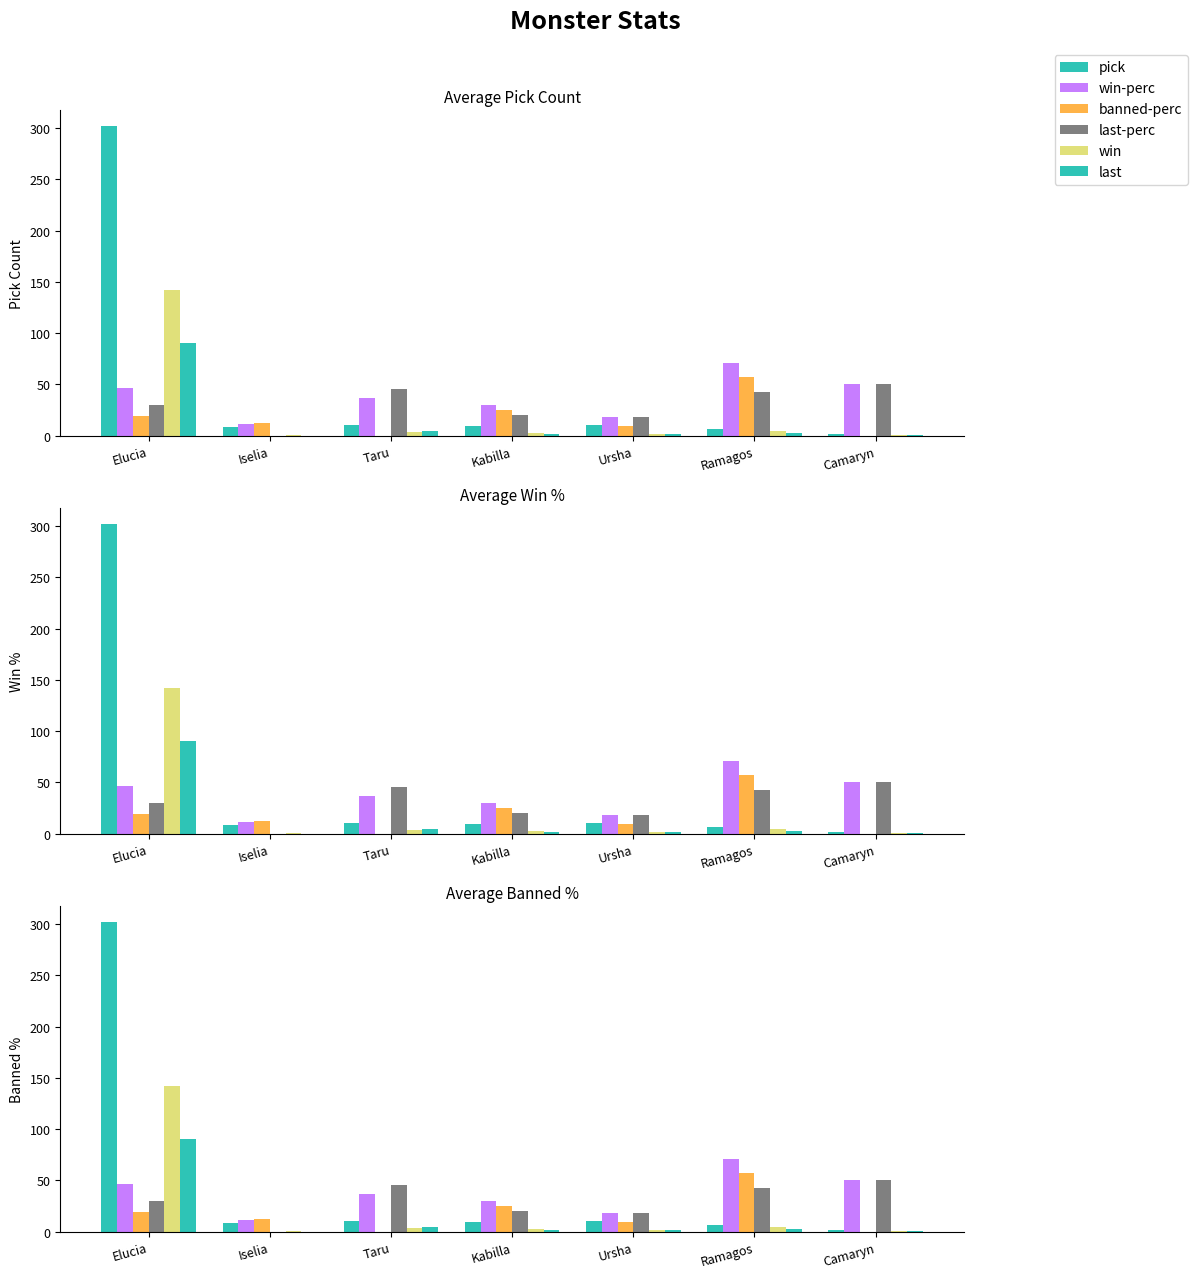

Which category has the highest value in the last series?

Elucia